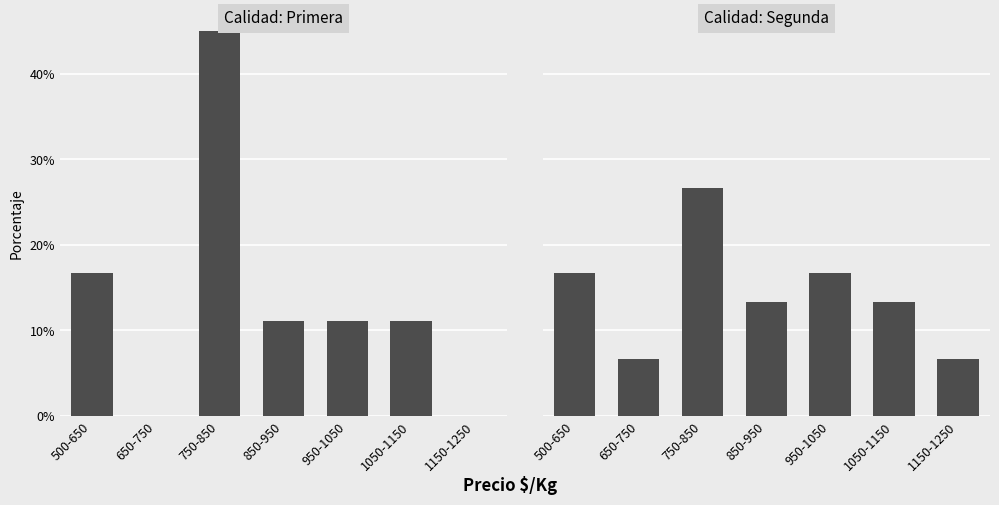

What is the label of the 2nd bar from the left?

650-750